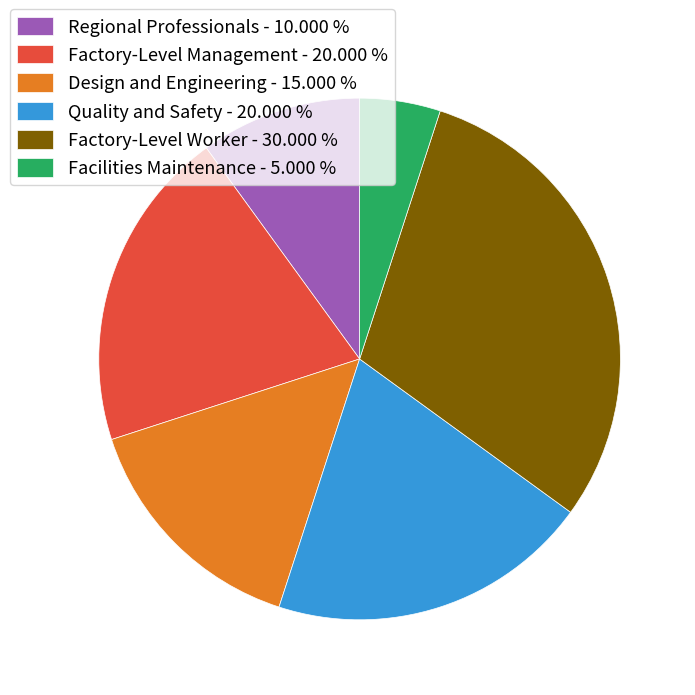

Combined, do Design and Engineering - 15.000 % and Regional Professionals - 10.000 % account for over 50%?

No